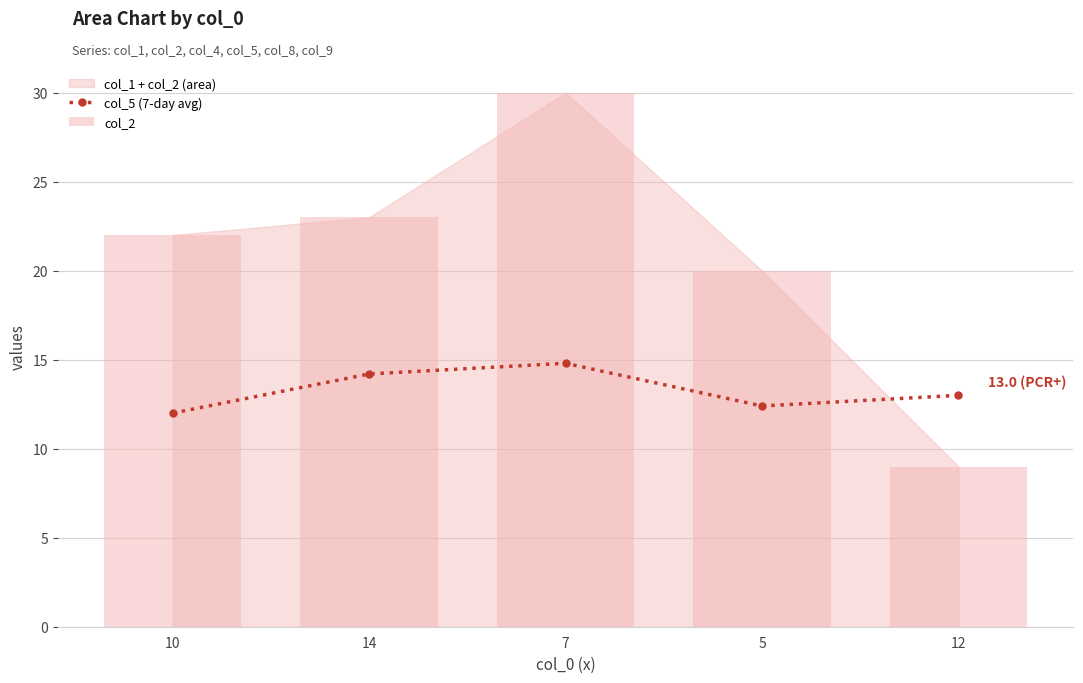

How many data points does each series have?

5